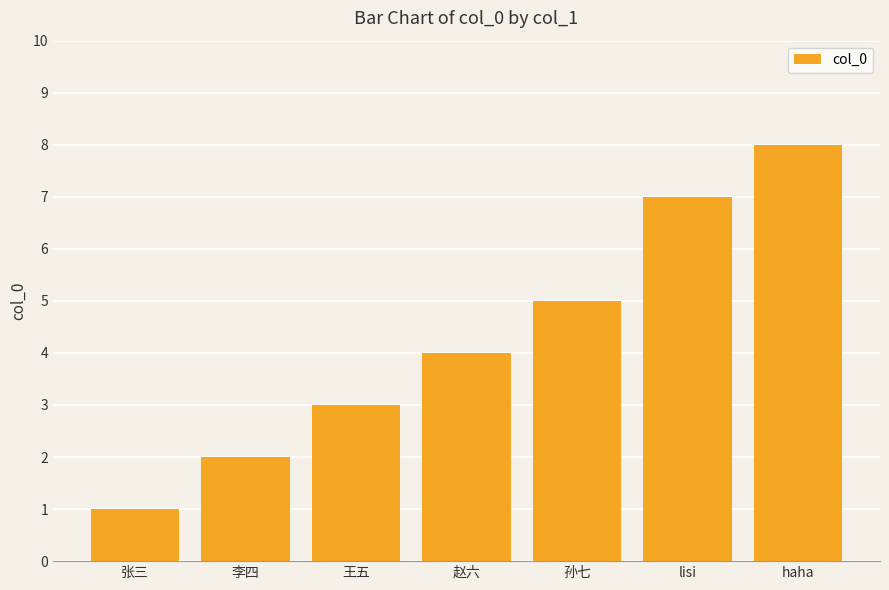

What is the ratio of the value at 李四 to the value at 王五?

0.7